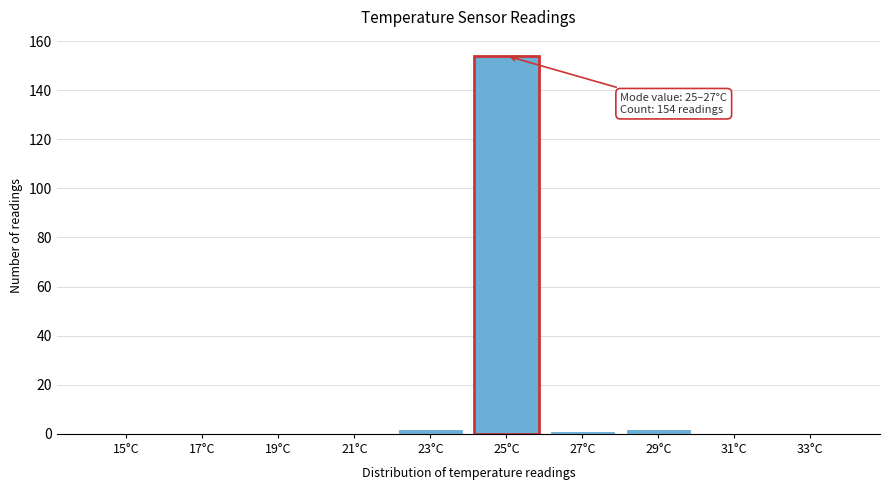

Reading left to right, what are all the values shown in this chart?

15°C=0	17°C=0	19°C=0	21°C=0	23°C=2	25°C=154	27°C=1	29°C=2	31°C=0	33°C=0